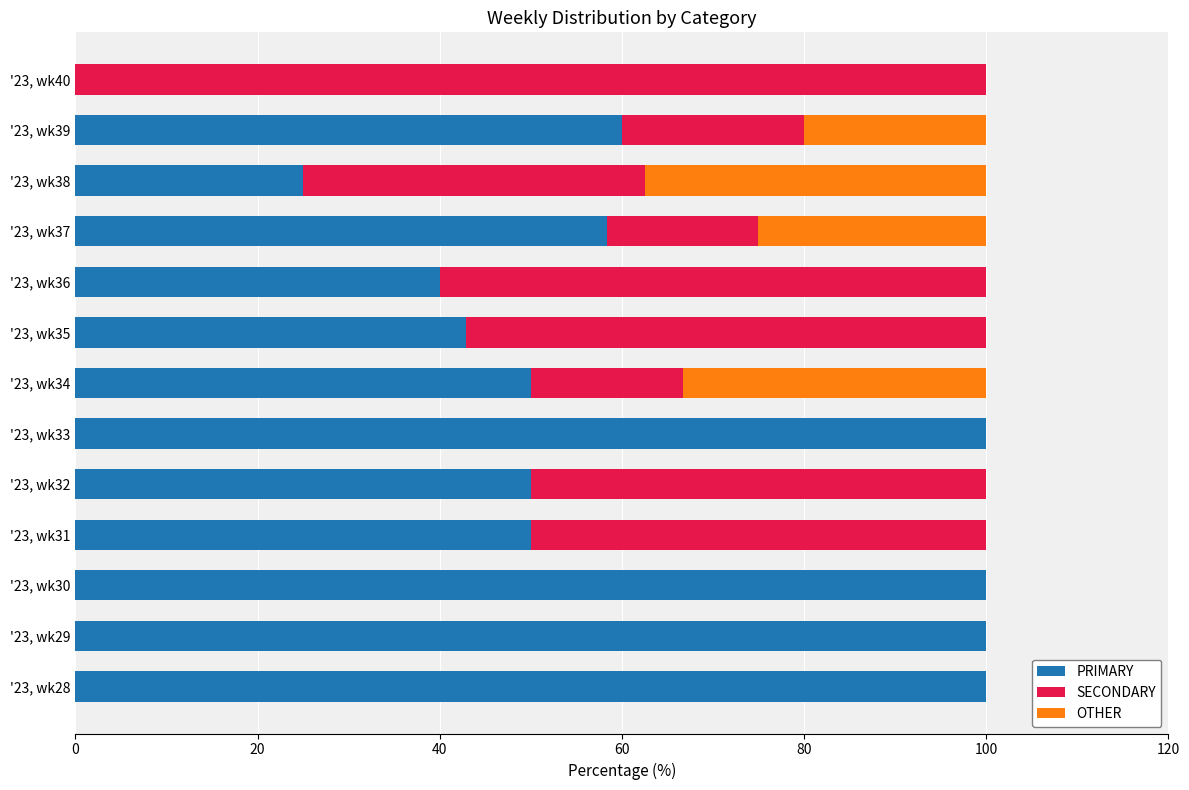

What is the maximum value for PRIMARY?

100.0